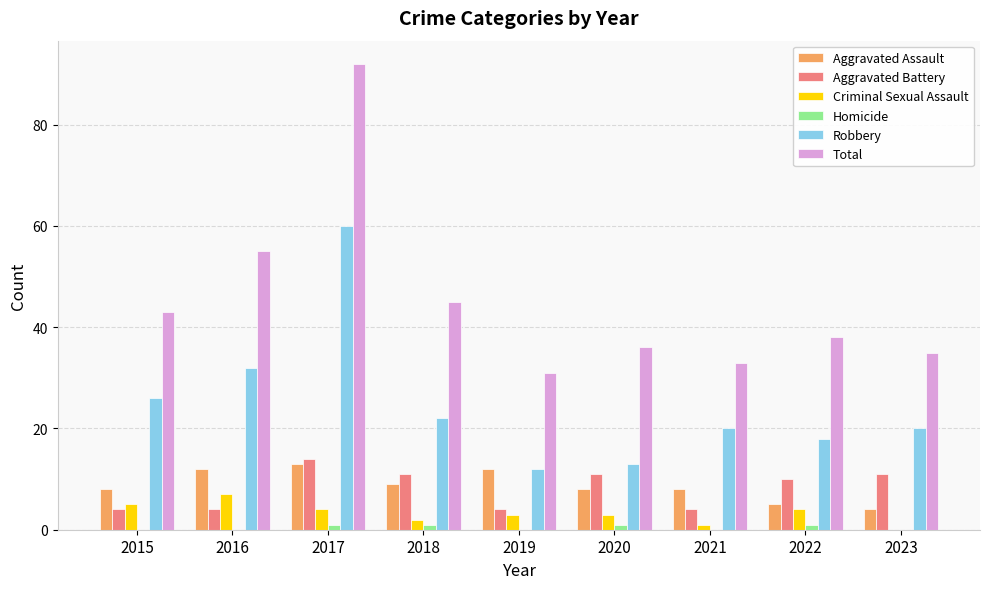

True or false: Criminal Sexual Assault has a value of 0 at 2023.

True